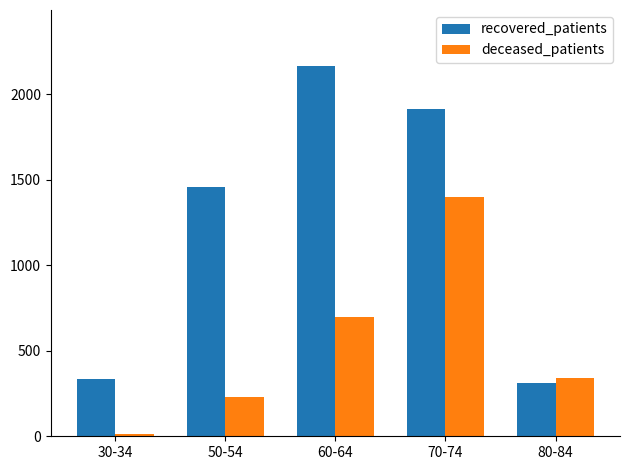

At which label is recovered_patients closest to 1239?

50-54